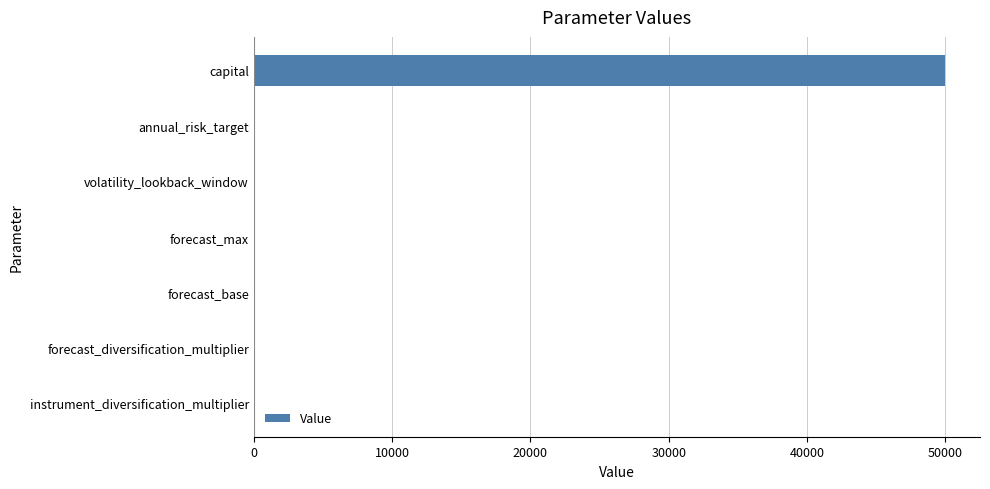

Does the chart contain stacked bars?

No